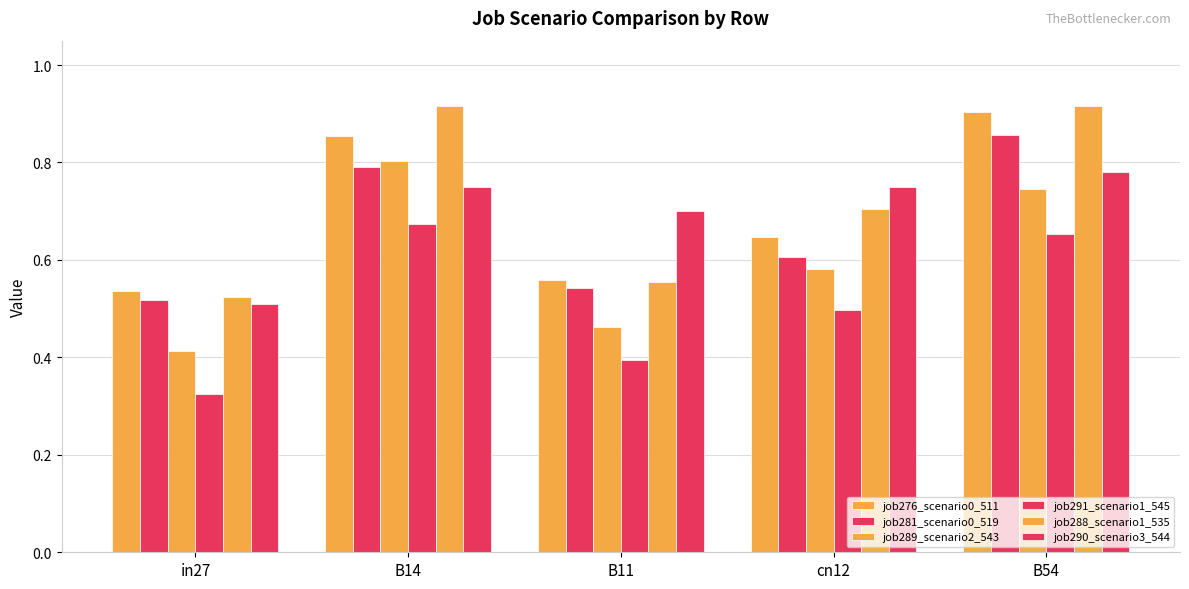

How many data points does each series have?

5